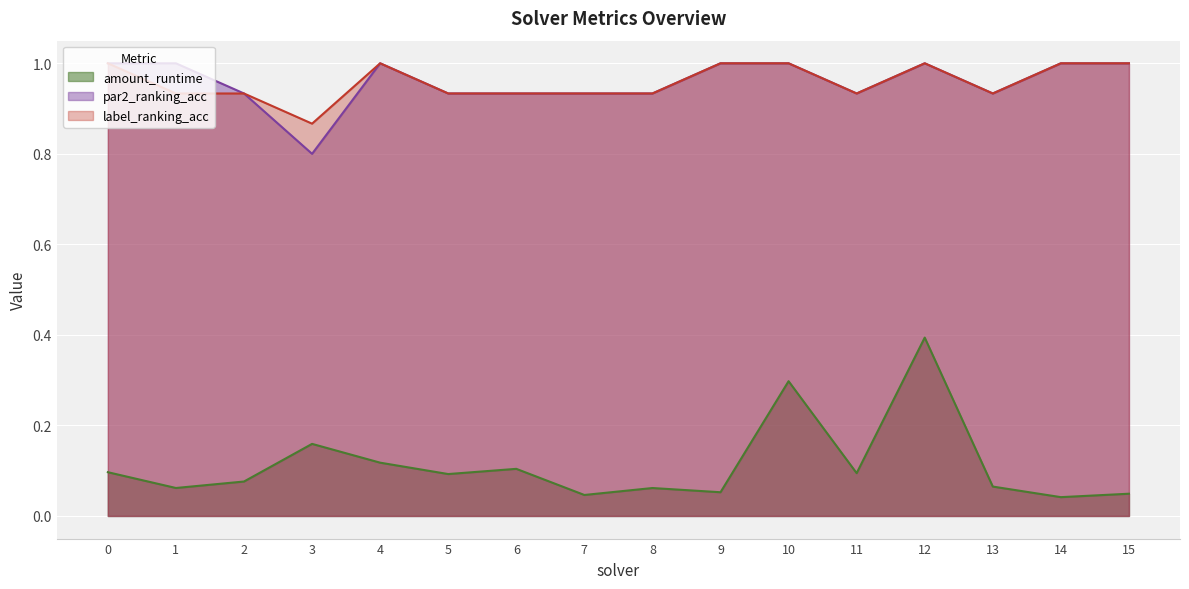

Which series has the widest spread of values?

amount_runtime